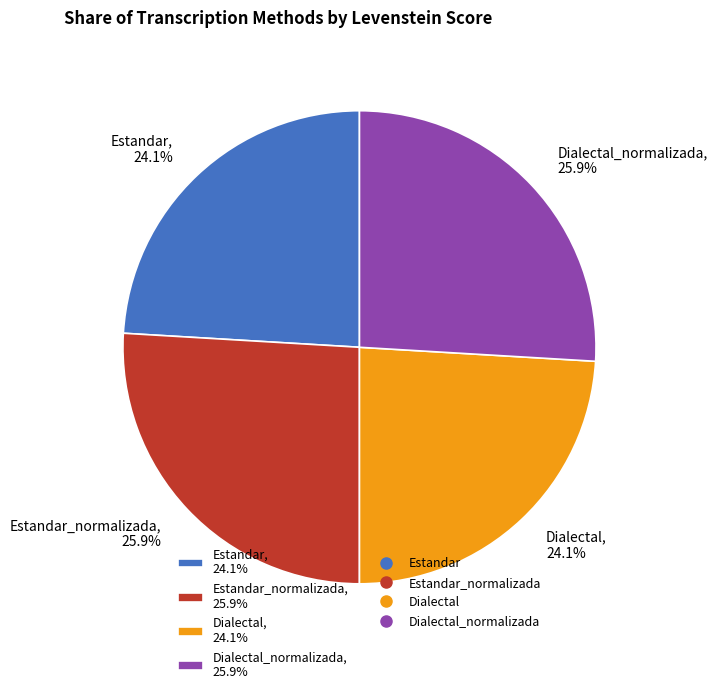

Does any single category account for the majority?

No